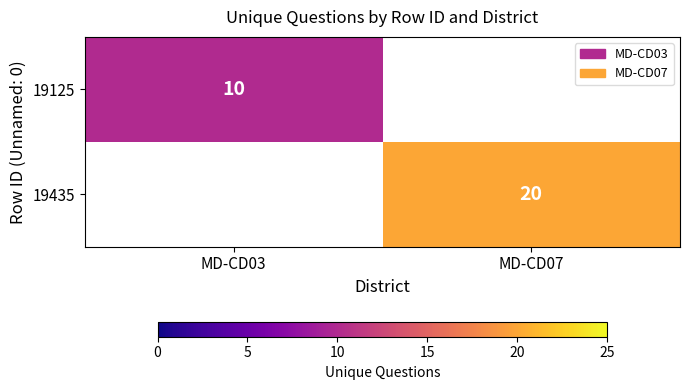

At how many categories does at least one series exceed 19?

1